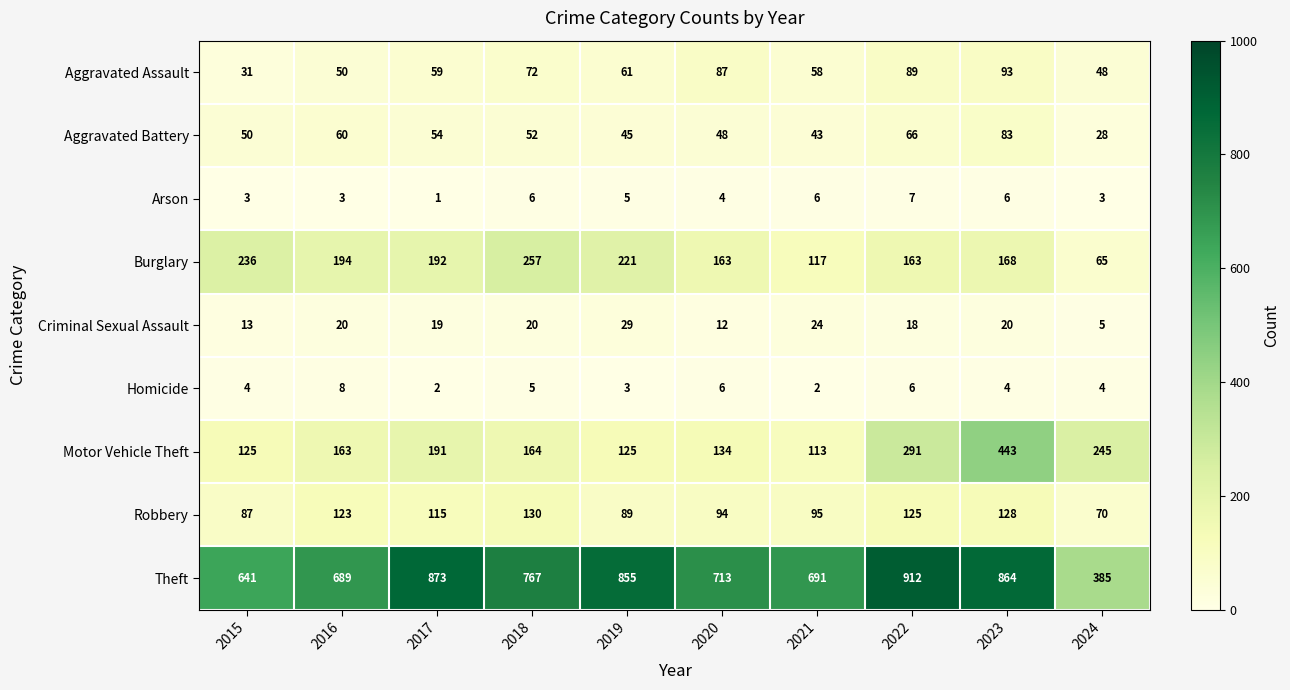

Which series has the largest total across all categories?

Theft